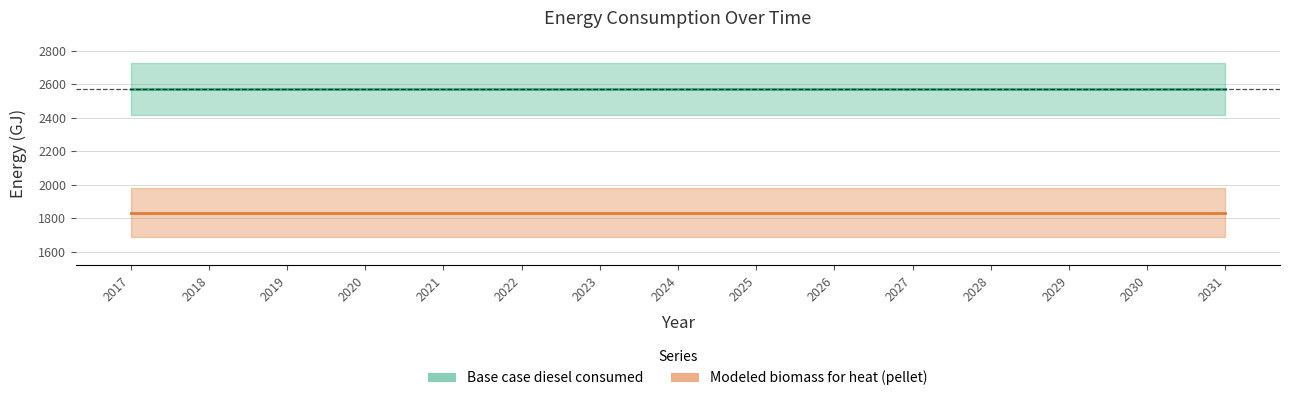

Reading left to right, what are all the values shown in this chart?

Base case diesel consumed: 2569.0	2569.0	2569.0	2569.0	2569.0	2569.0	2569.0	2569.0	2569.0	2569.0	2569.0	2569.0	2569.0	2569.0	2569.0
Modeled biomass for heat (pellet): 1832.6	1832.6	1832.6	1832.6	1832.6	1832.6	1832.6	1832.6	1832.6	1832.6	1832.6	1832.6	1832.6	1832.6	1832.6